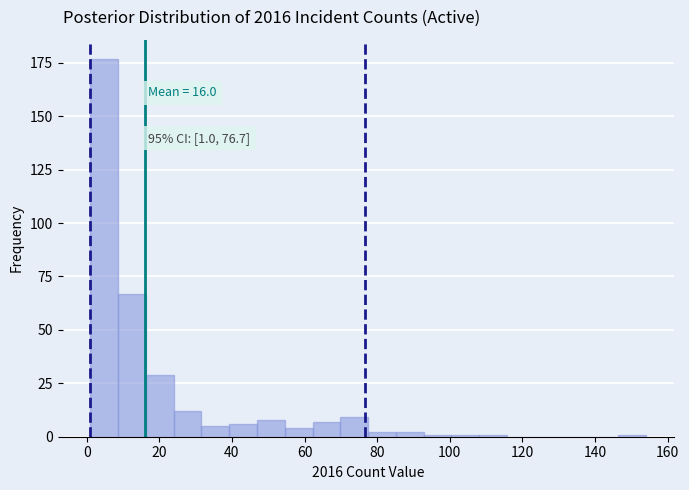

Read against the x-axis, roughly where is the centre of the tallest bar?

4